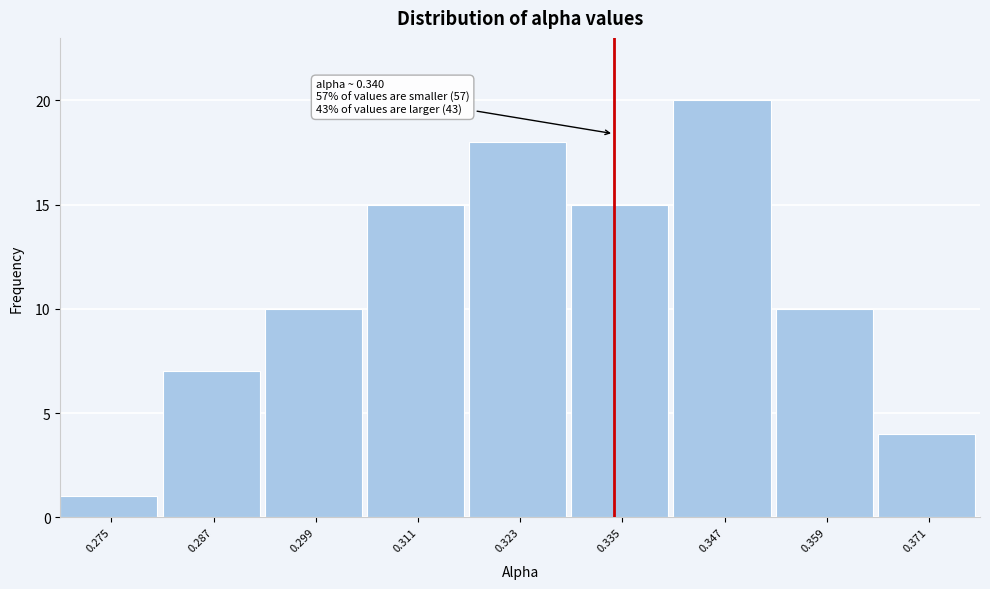

Reading left to right, list all the values displayed in this chart.

0.275=1	0.287=7	0.299=10	0.311=15	0.323=18	0.335=15	0.347=20	0.359=10	0.371=4